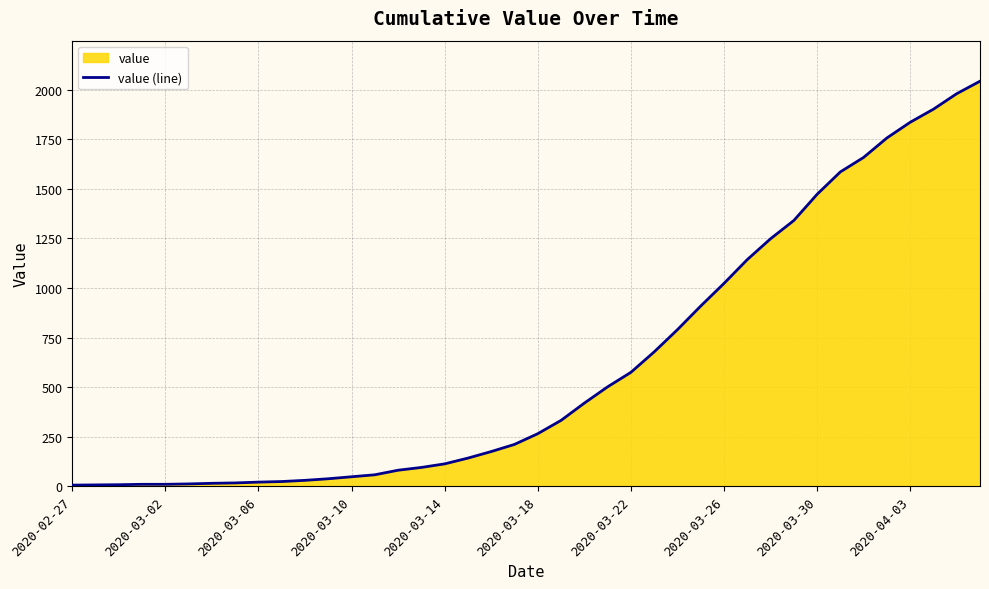

What is the maximum value shown in the chart?

2042